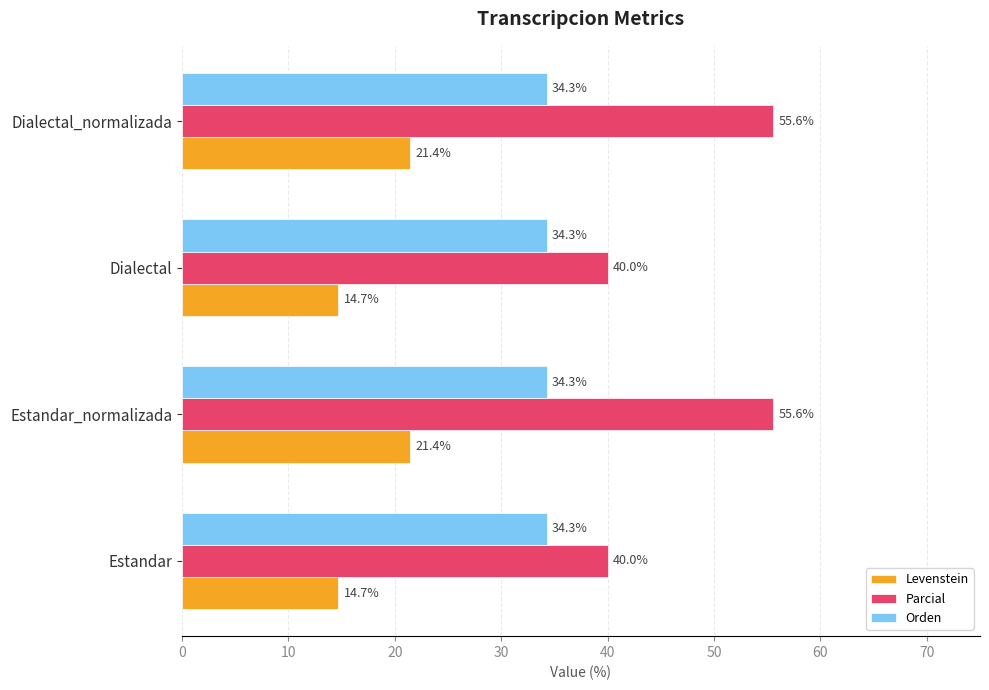

Is it true that Levenstein equals 6.6 at Estandar_normalizada?

False